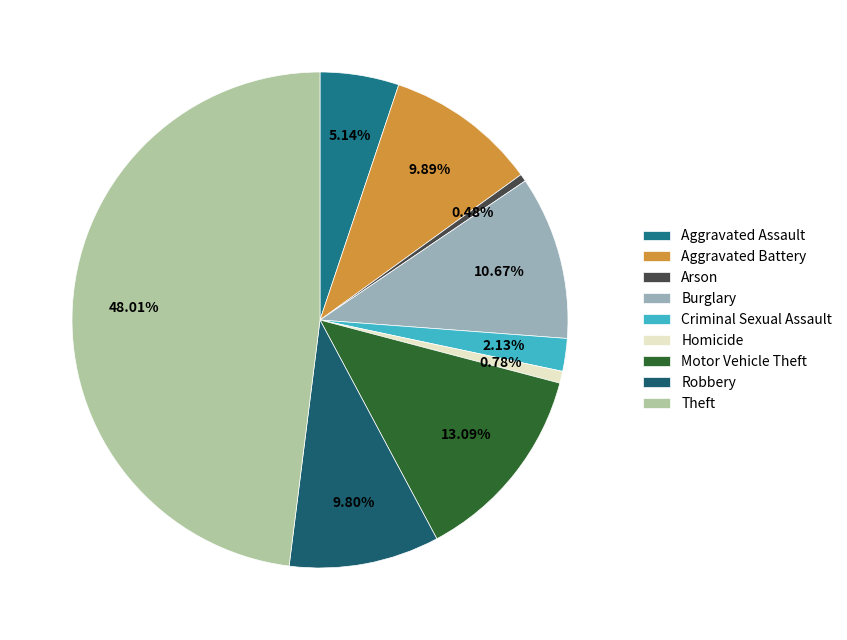

To the nearest percent, what is the average slice percentage?

11%